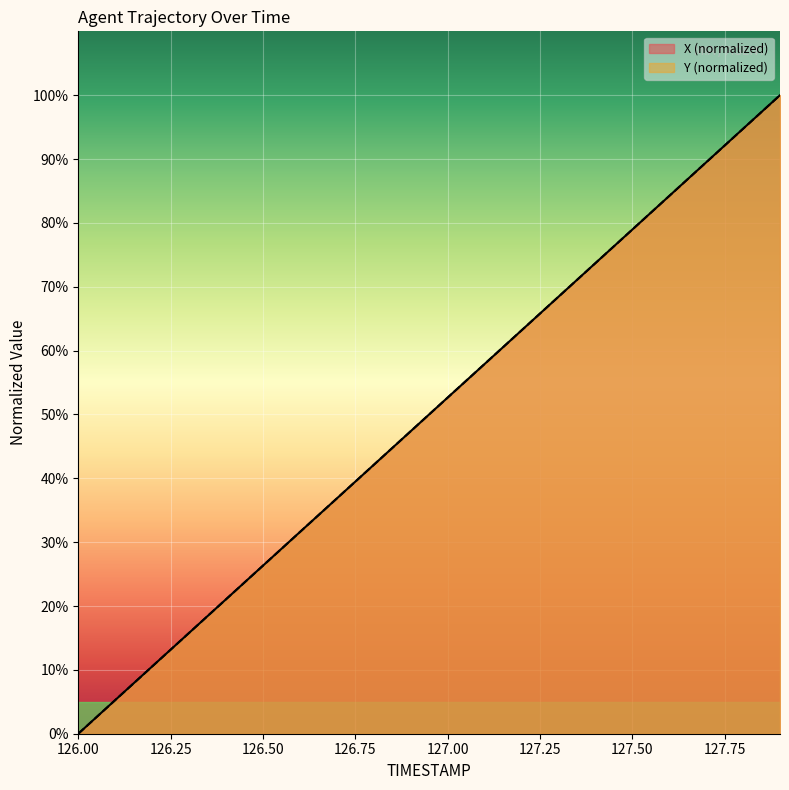

True or false: X has a value of 141.9 at 127.6.

False